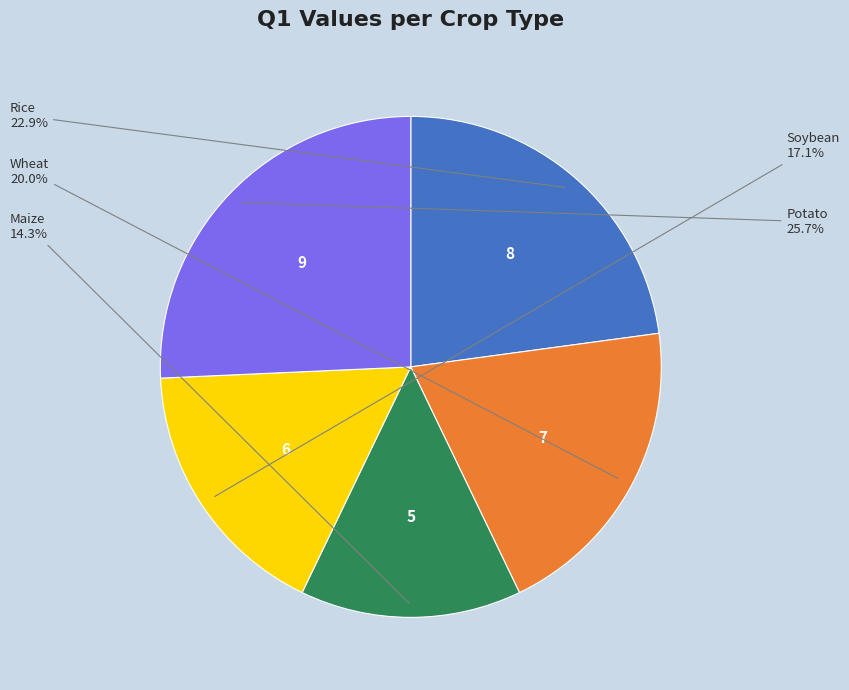

Is there a majority slice in this chart?

No